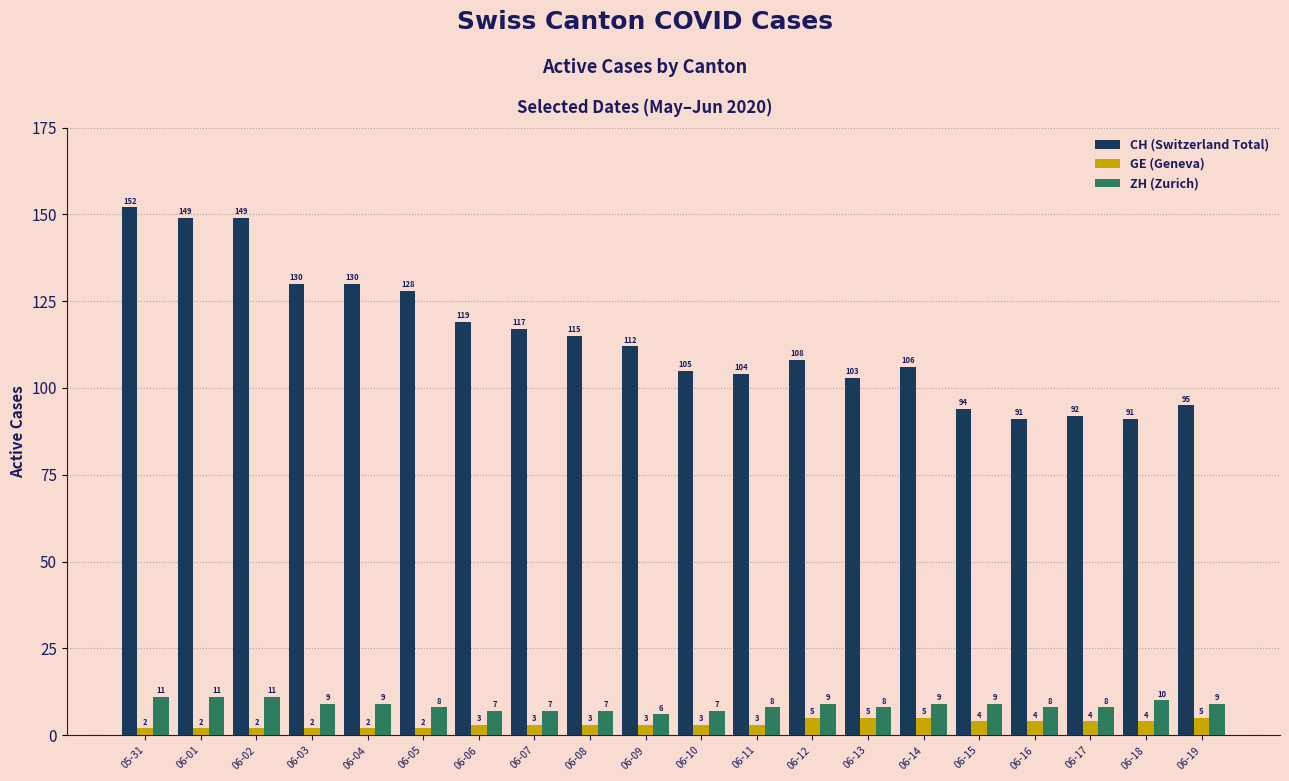

At how many categories does at least one series exceed 136?

3